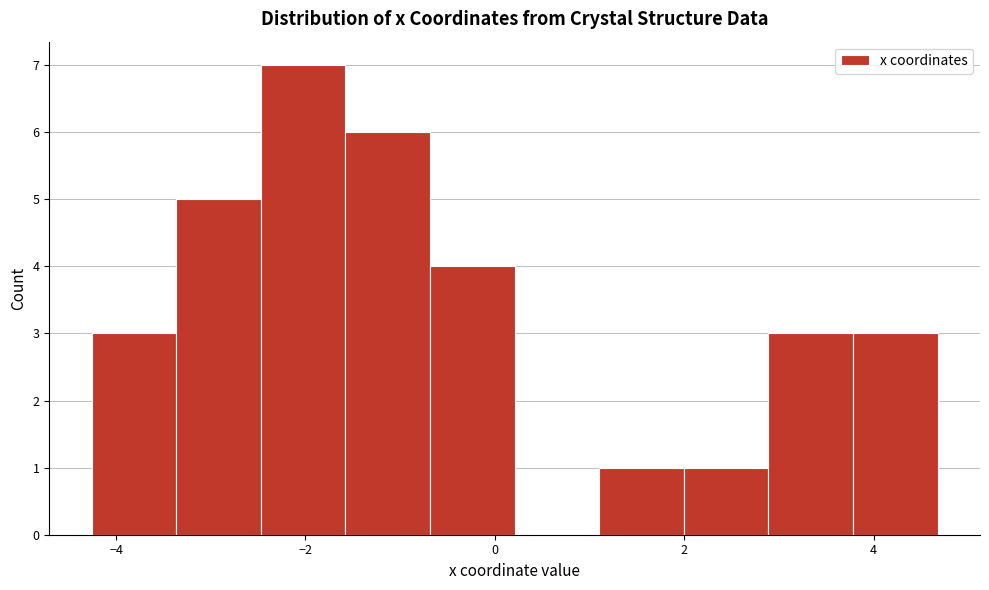

Over which range of the x-axis is the bar tallest?

-2.4 to -1.6